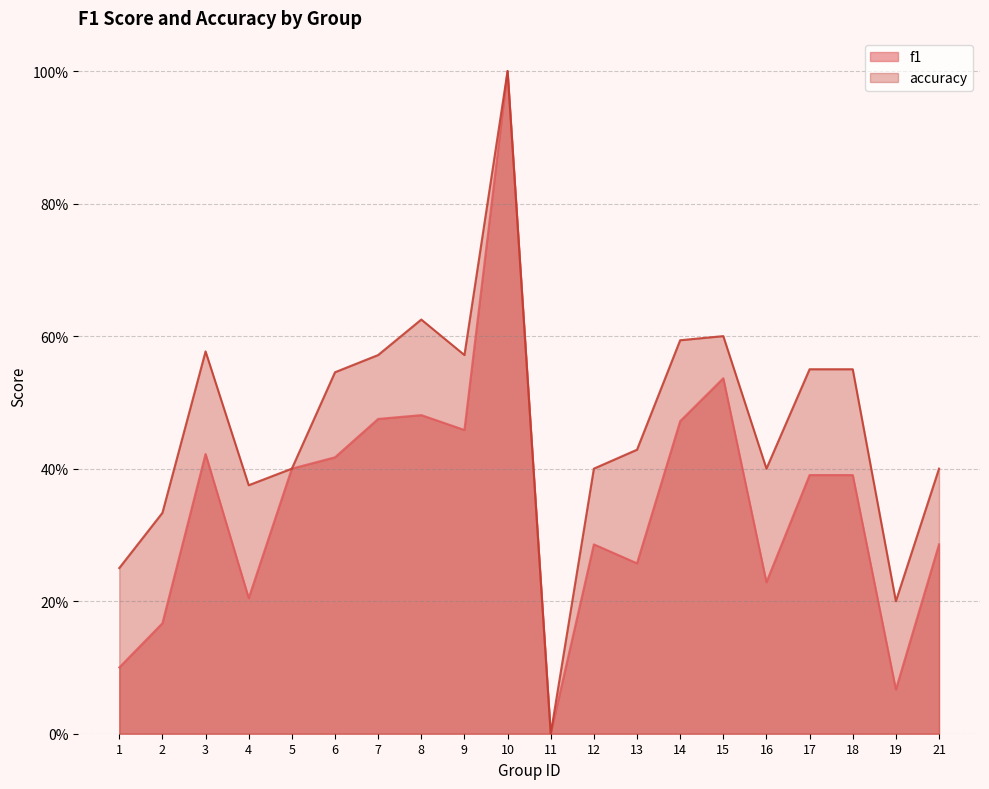

What is the difference between the maximum and minimum values in the accuracy series?

1.0